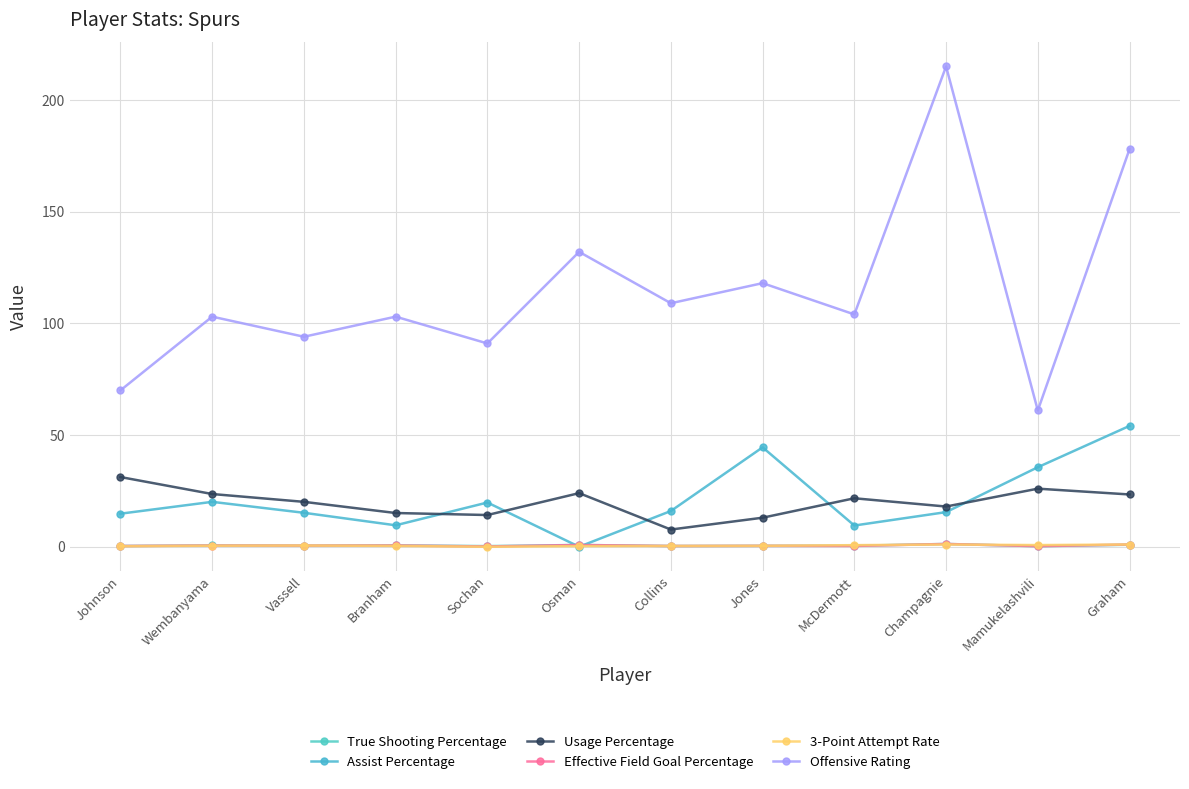

What is the greatest value displayed?

215.0